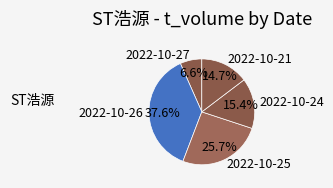

Is there any slice that represents more than half of the pie?

No